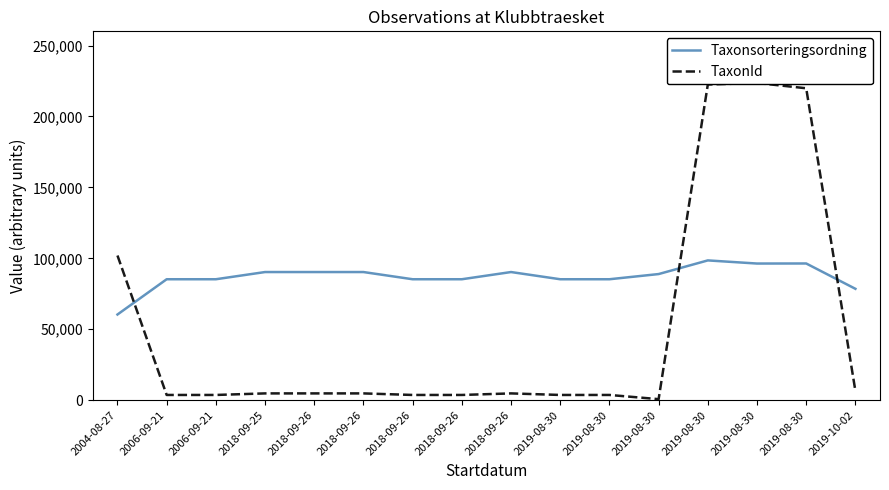

What is the value of the TaxonId point at the 4th from the left?

4769